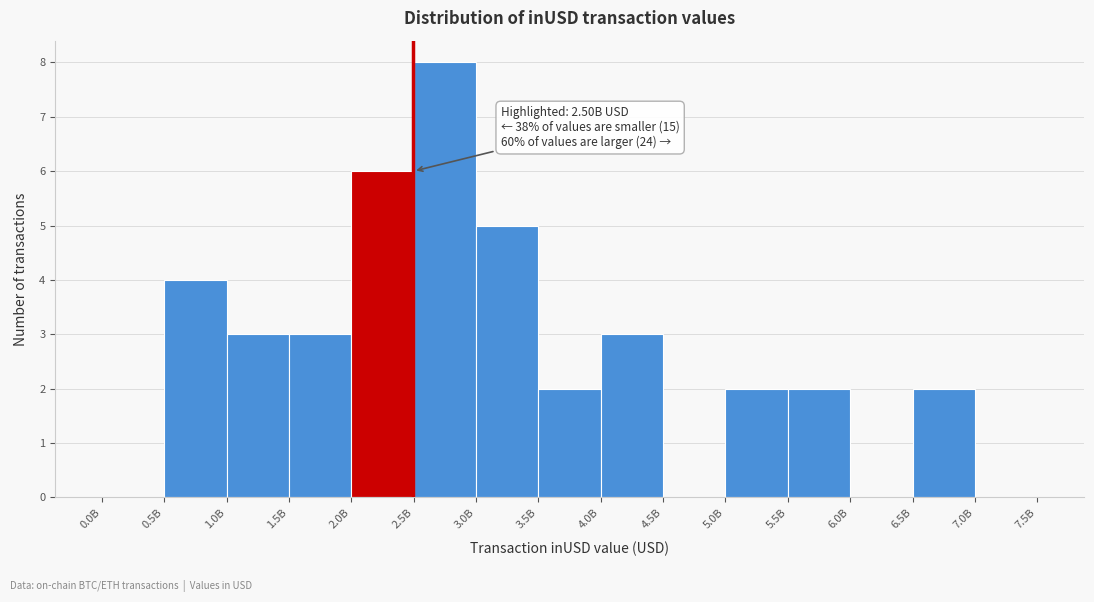

Reading right to left, extract all data points from this chart.

7.0B=0	6.5B=2	6.0B=0	5.5B=2	5.0B=2	4.5B=0	4.0B=3	3.5B=2	3.0B=5	2.5B=8	2.0B=6	1.5B=3	1.0B=3	0.5B=4	0.0B=0